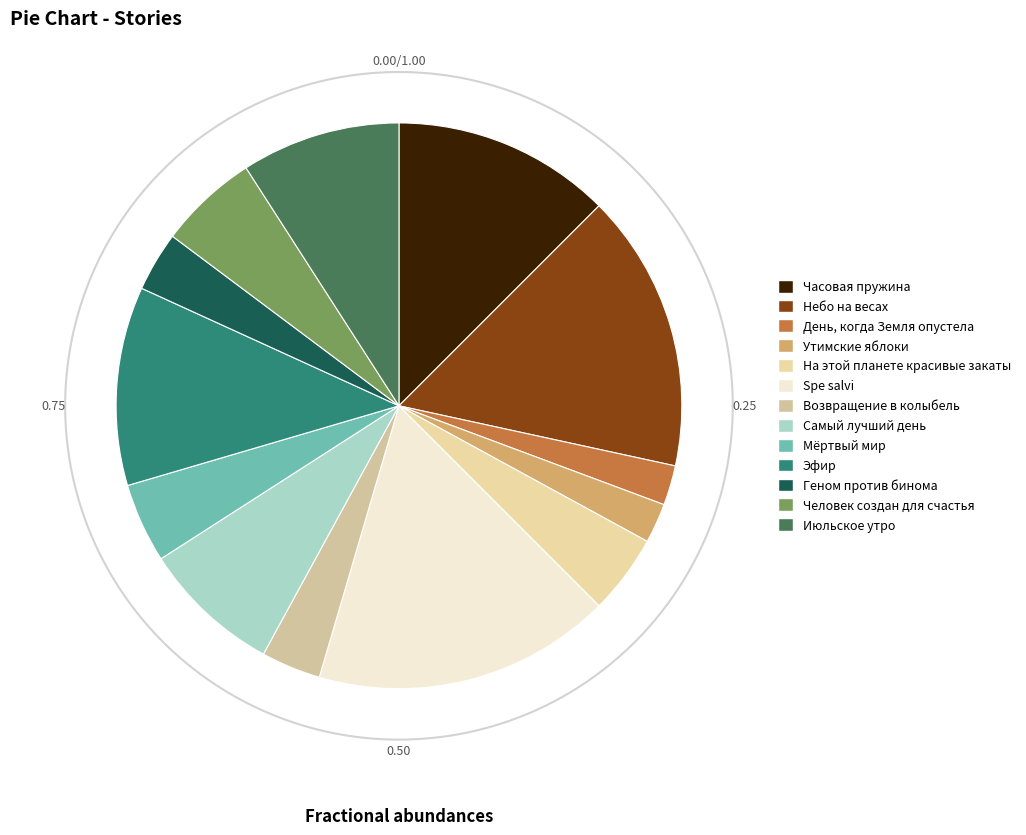

What is the change in value from Мёртвый мир to Человек создан для счастья?

+1